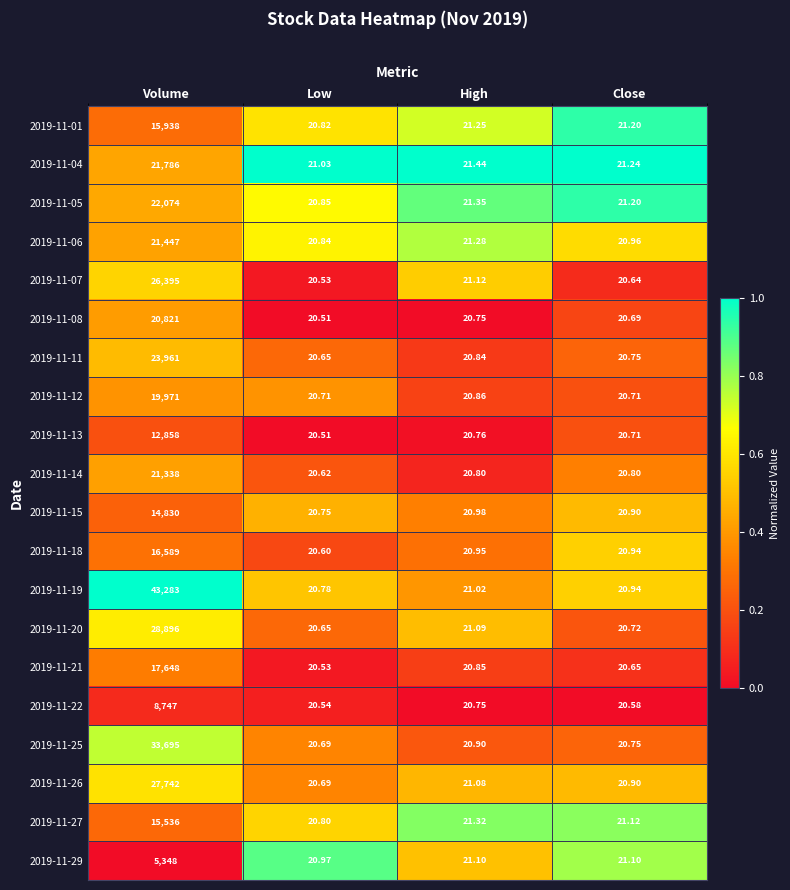

Which category has the highest value in the 2019-11-21 series?

Volume